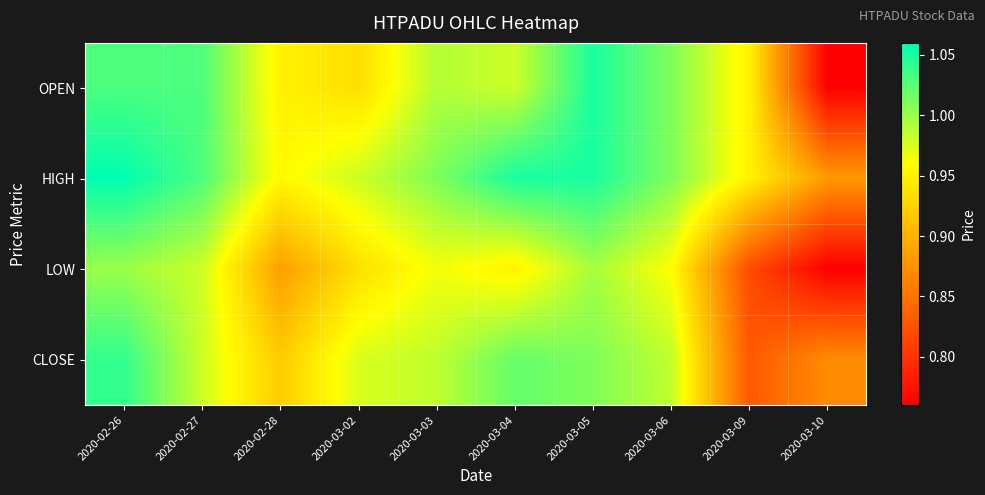

Reading right to left, transcribe all the data shown in this chart.

OPEN: 2020-03-10=0.8	2020-03-09=0.9	2020-03-06=1.0	2020-03-05=1.1	2020-03-04=1.0	2020-03-03=1.0	2020-03-02=0.9	2020-02-28=0.9	2020-02-27=1.0	2020-02-26=1.0
HIGH: 2020-03-10=0.9	2020-03-09=0.9	2020-03-06=1.0	2020-03-05=1.1	2020-03-04=1.1	2020-03-03=1.0	2020-03-02=1.0	2020-02-28=1.0	2020-02-27=1.0	2020-02-26=1.1
LOW: 2020-03-10=0.8	2020-03-09=0.8	2020-03-06=1.0	2020-03-05=1.0	2020-03-04=0.9	2020-03-03=1.0	2020-03-02=0.9	2020-02-28=0.9	2020-02-27=1.0	2020-02-26=1.0
CLOSE: 2020-03-10=0.9	2020-03-09=0.8	2020-03-06=1.0	2020-03-05=1.0	2020-03-04=1.0	2020-03-03=1.0	2020-03-02=1.0	2020-02-28=0.9	2020-02-27=1.0	2020-02-26=1.0